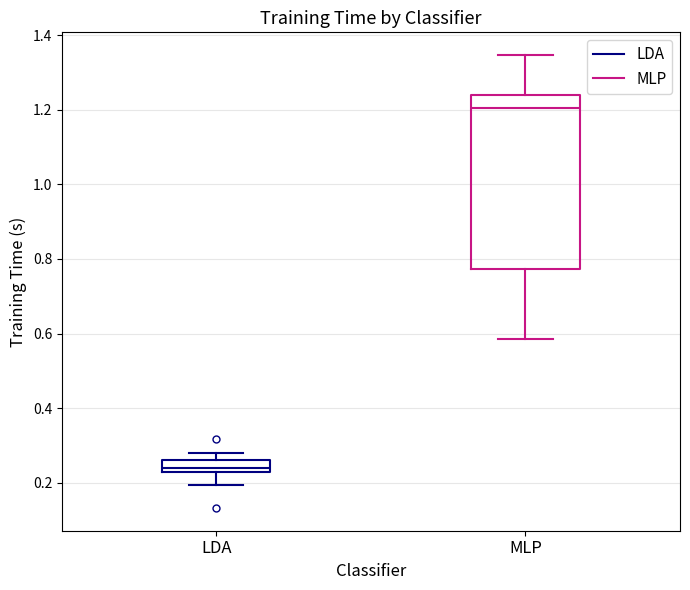

Which box is the tallest, from its lower edge to its upper edge?

MLP